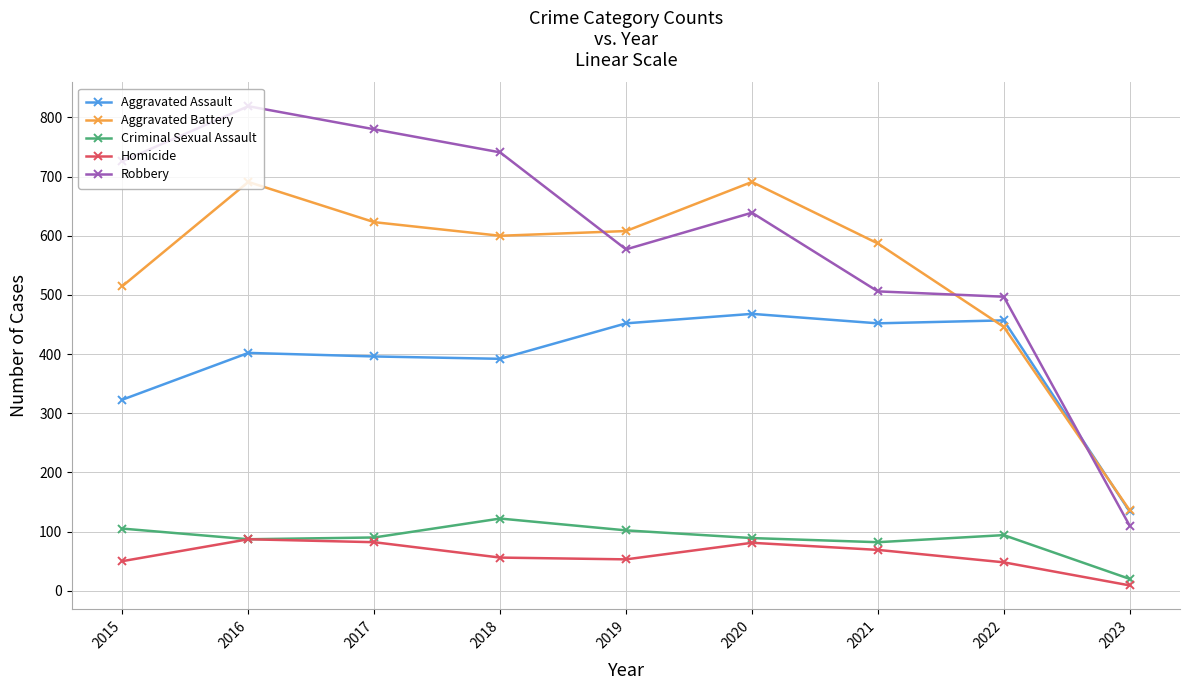

Between 2018 and 2022, which series saw the biggest shift?

Robbery